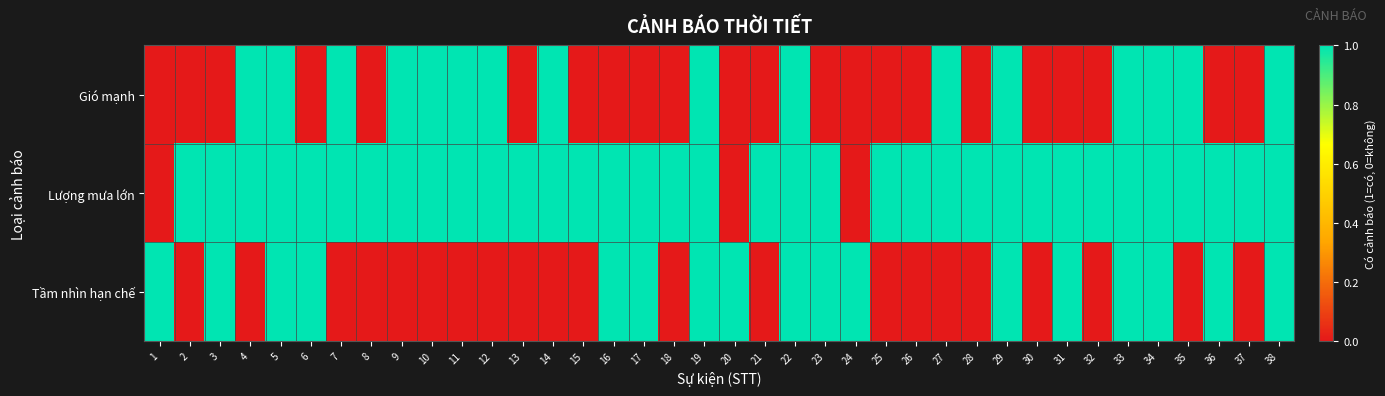

At 23, list the series in order from smallest to largest.

Gió mạnh, Lượng mưa lớn, Tầm nhìn hạn chế